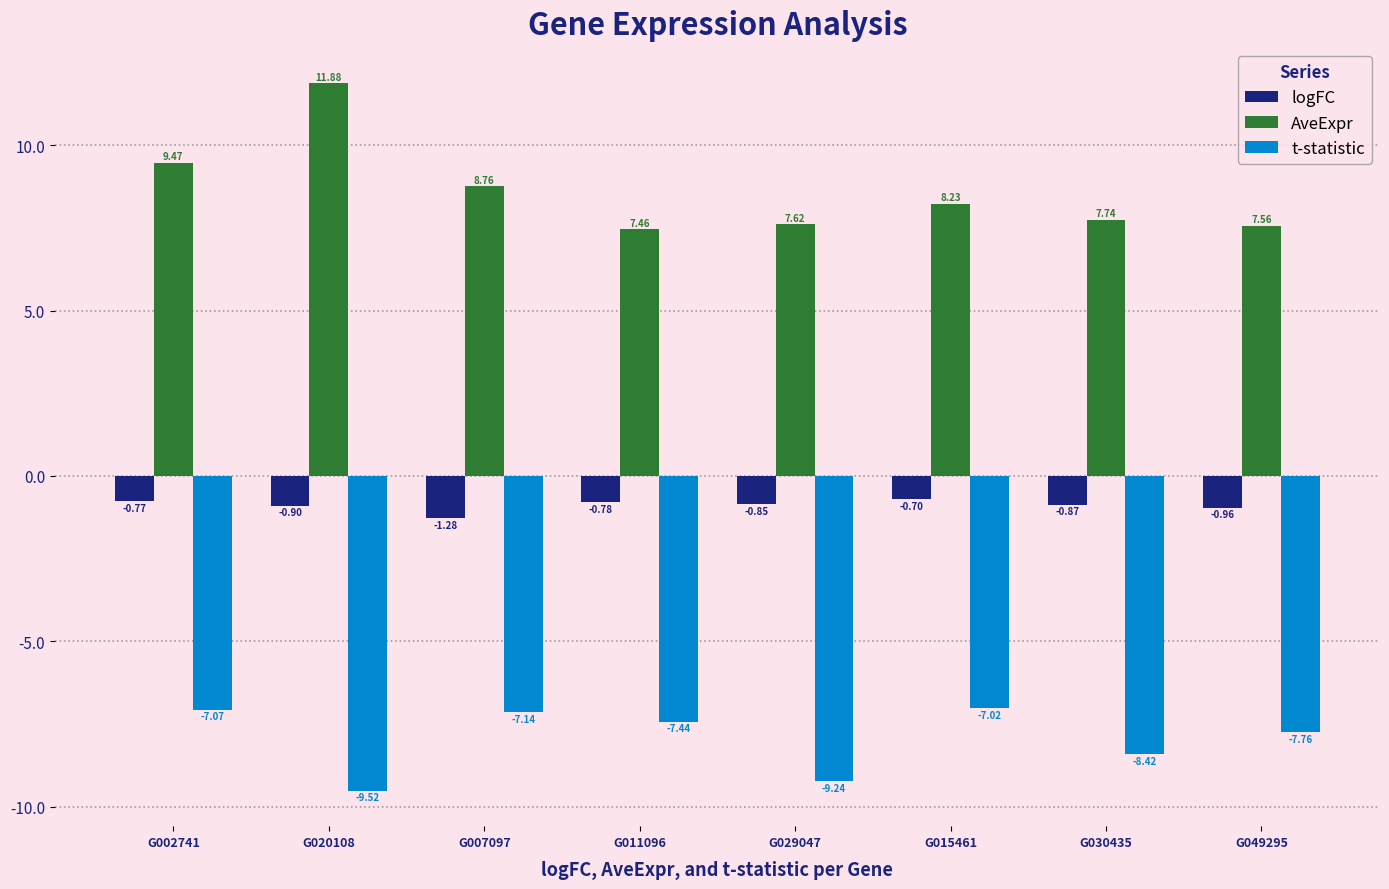

At which category does the chart reach its peak across all series?

G020108